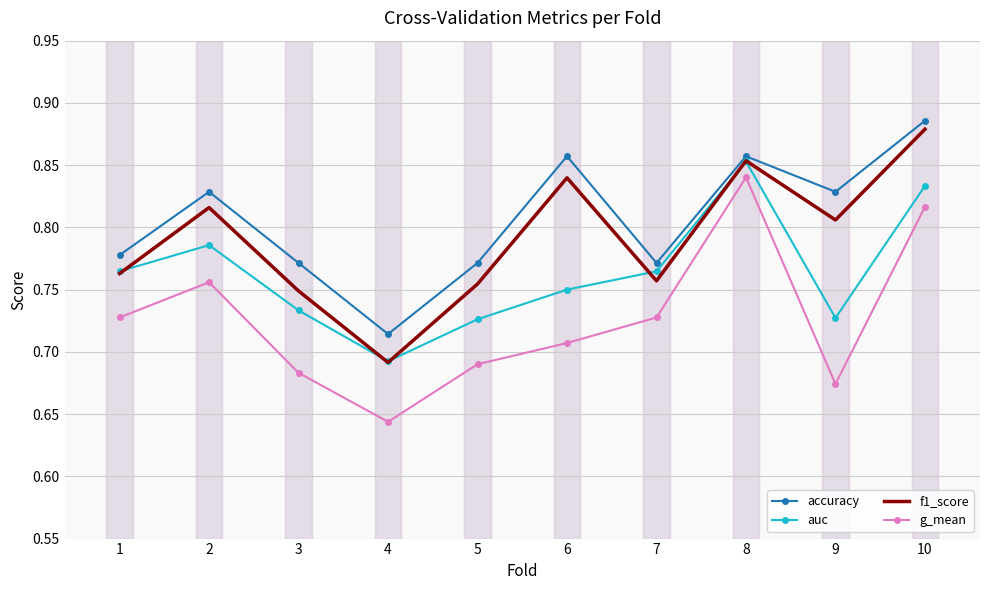

How many categories are shown in the chart?

10